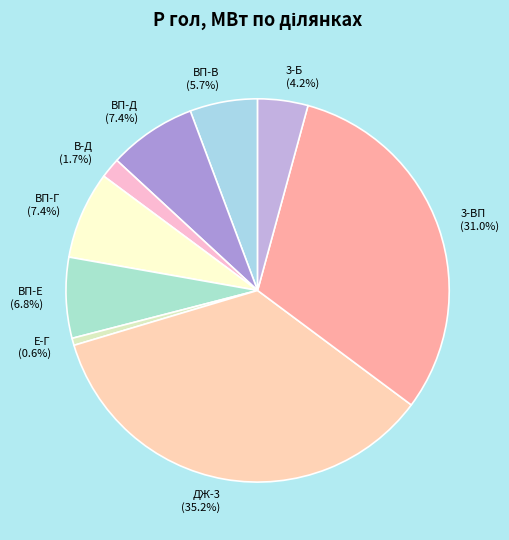

To the nearest percent, what is the average slice percentage?

11%